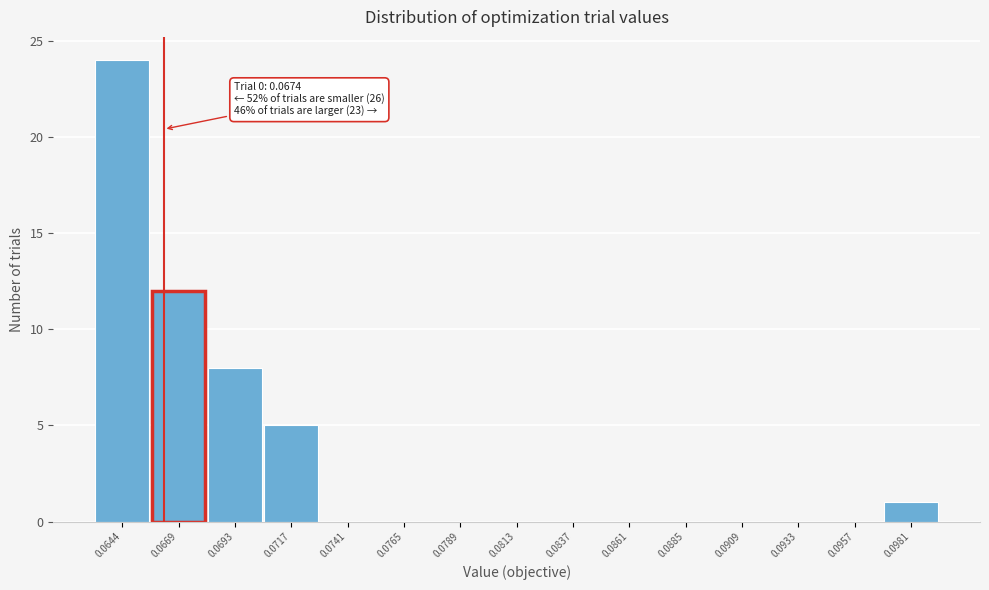

Reading left to right, what are all the values shown in this chart?

0.0644=24	0.0669=12	0.0693=8	0.0717=5	0.0741=0	0.0765=0	0.0789=0	0.0813=0	0.0837=0	0.0861=0	0.0885=0	0.0909=0	0.0933=0	0.0957=0	0.0981=1